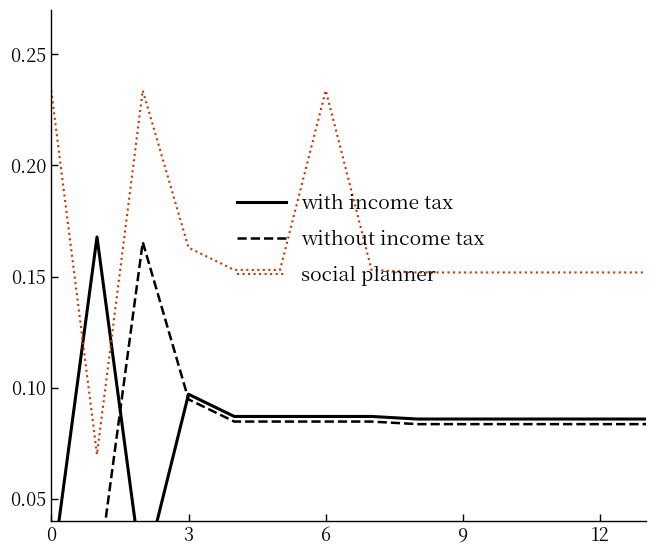

True or false: without income tax has a value of 0.1 at 3.

True